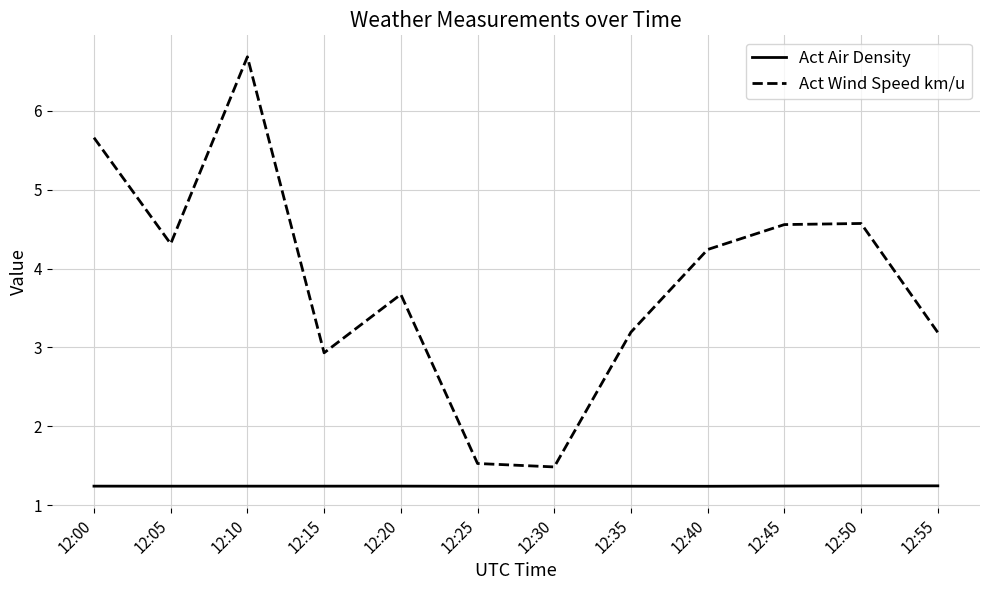

True or false: Act Wind Speed km/u and Act Air Density cross at least once.

False